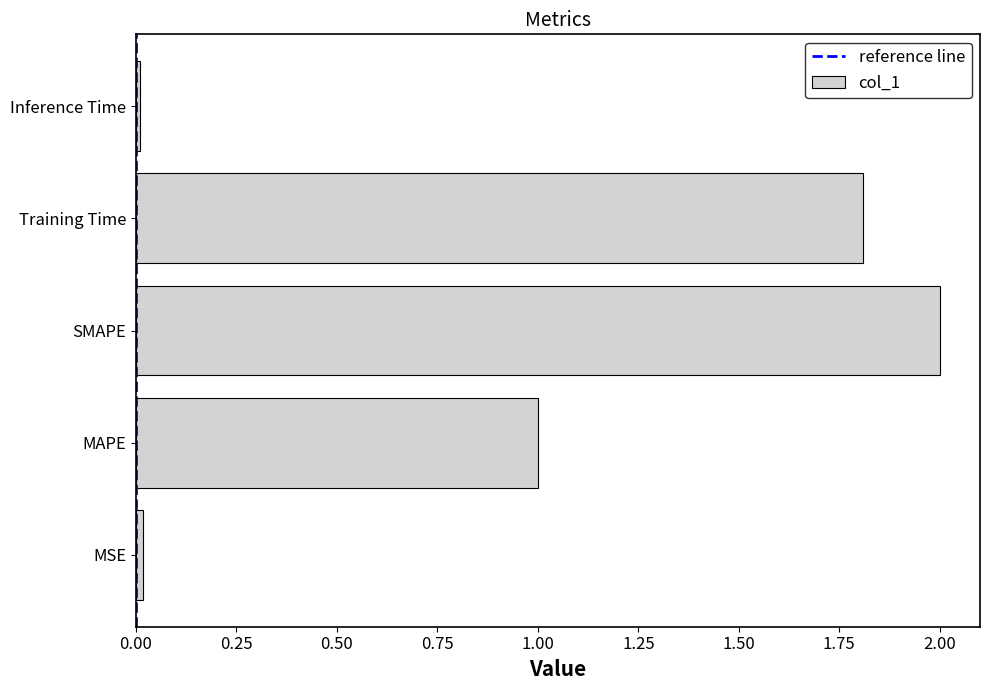

Which label corresponds to the largest value in the chart?

SMAPE